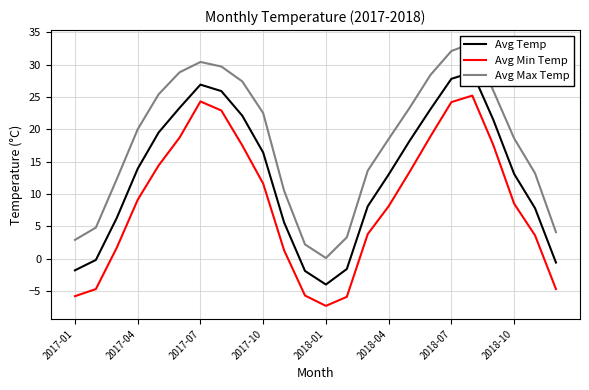

Rank the series by their maximum value, from lowest to highest.

Avg Min Temp, Avg Temp, Avg Max Temp